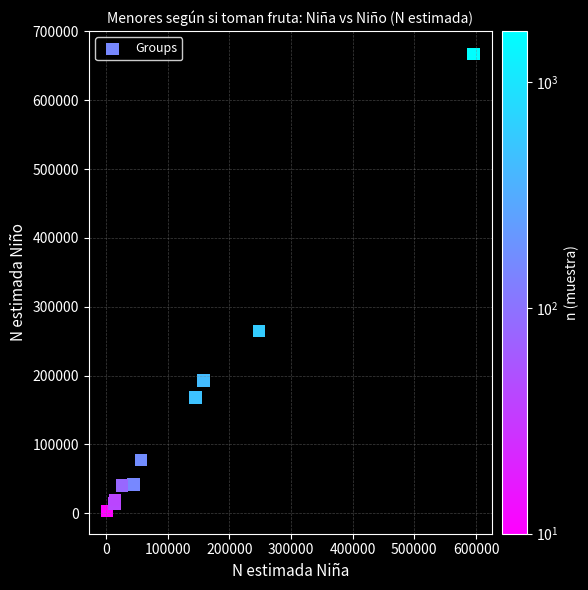

What Y value in the scatter plot is closest to 335368?

264623